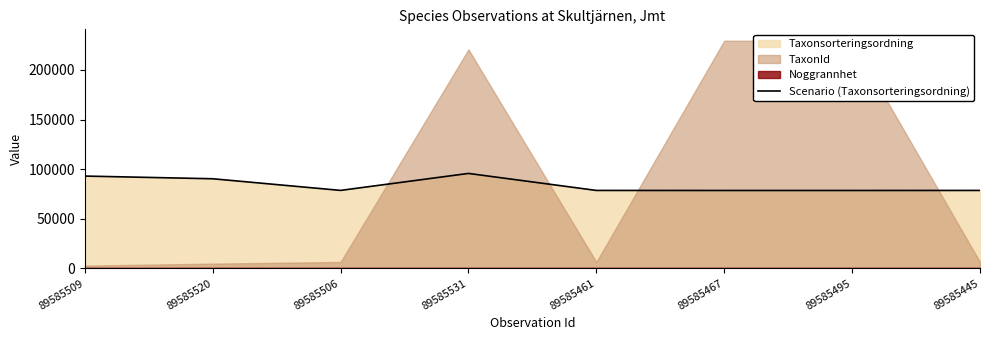

How many points are lower than both their immediate neighbors (excluding endpoints)?

1